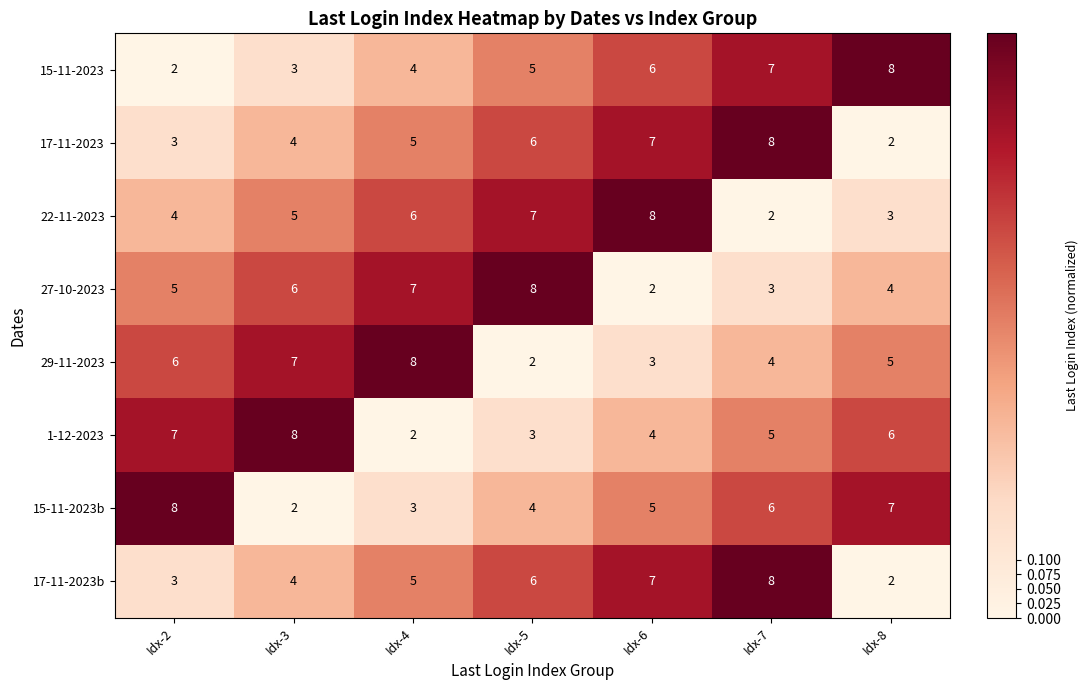

What is the maximum value shown in the chart?

8